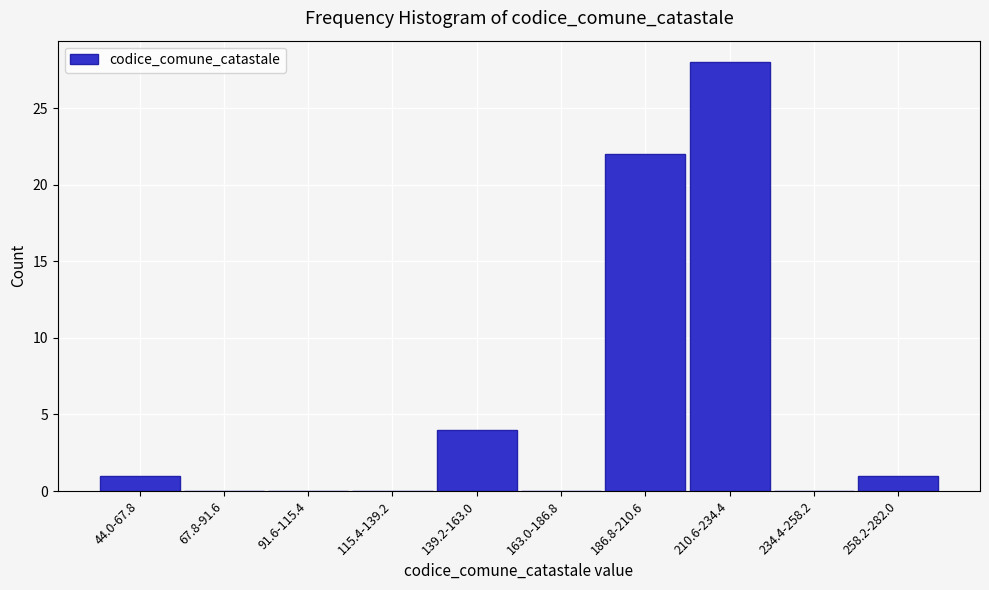

Reading left to right, extract all data points from this chart.

44.0-67.8=1	67.8-91.6=0	91.6-115.4=0	115.4-139.2=0	139.2-163.0=4	163.0-186.8=0	186.8-210.6=22	210.6-234.4=28	234.4-258.2=0	258.2-282.0=1